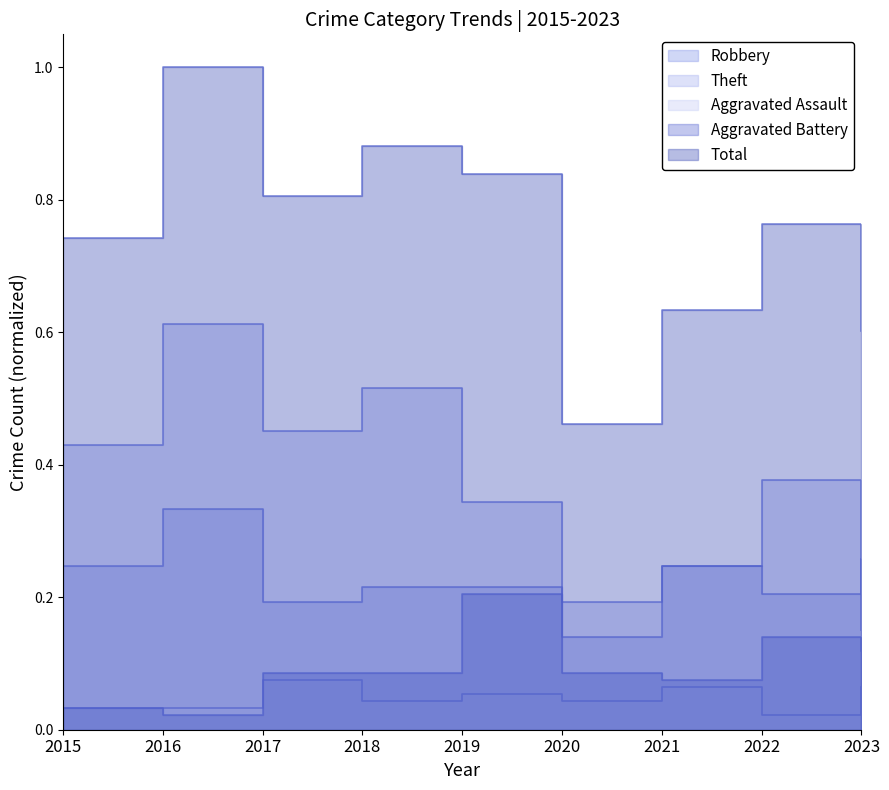

Where is Robbery nearest to the value 0?

2020